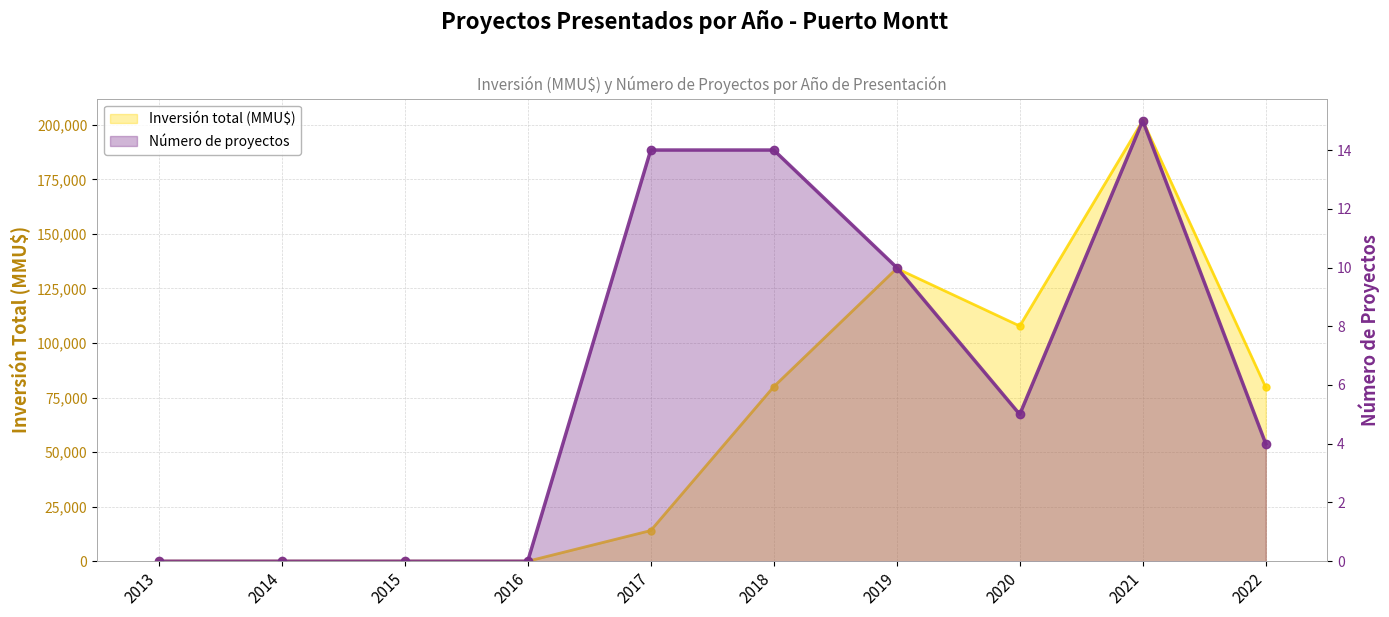

Reading left to right, list all the values displayed in this chart.

Número de proyectos: 2013=0	2014=0	2015=0	2016=0	2017=14	2018=14	2019=10	2020=5	2021=15	2022=4
Inversión total (MMU$): 2013=0	2014=0	2015=0	2016=0	2017=14056	2018=79980	2019=134177	2020=107789	2021=201890	2022=79646